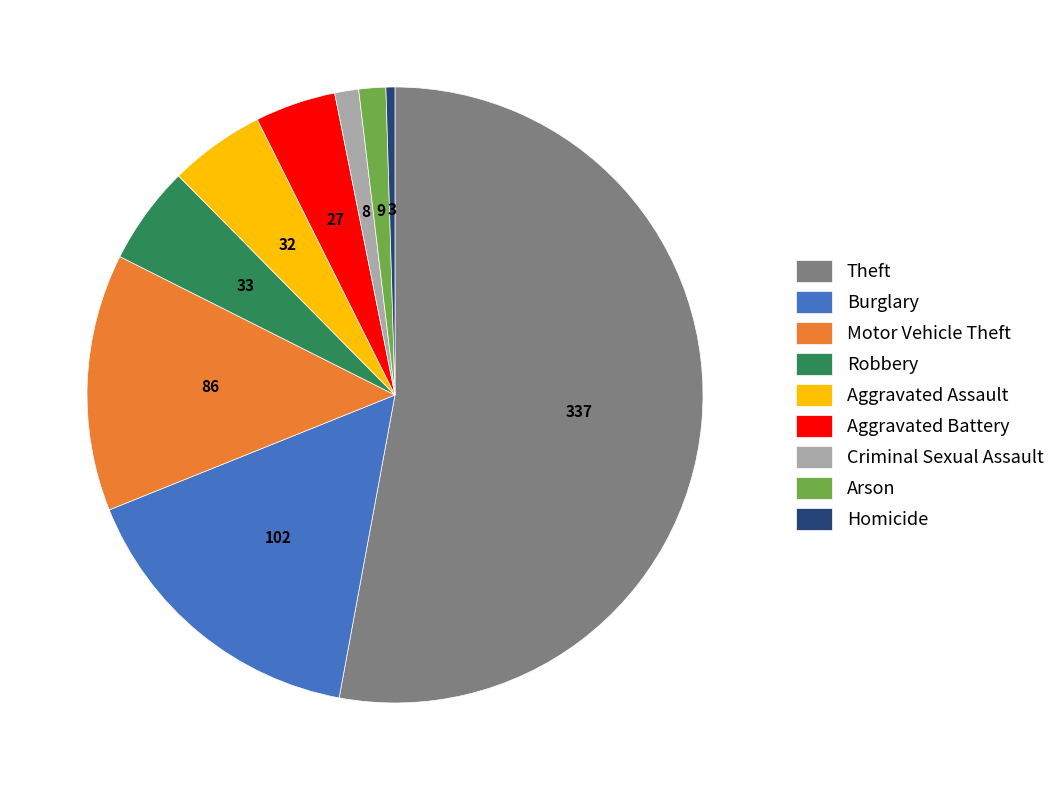

Which slice is the smallest?

Homicide